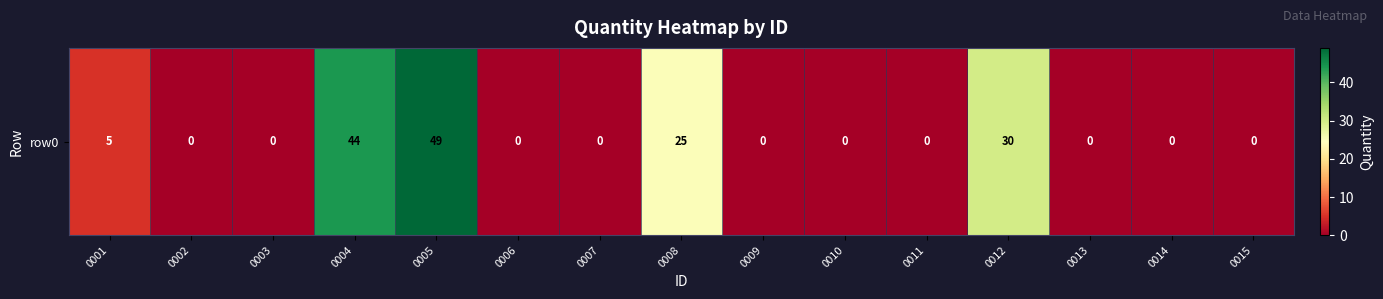

Is it true that the value at 0012 is 30?

True